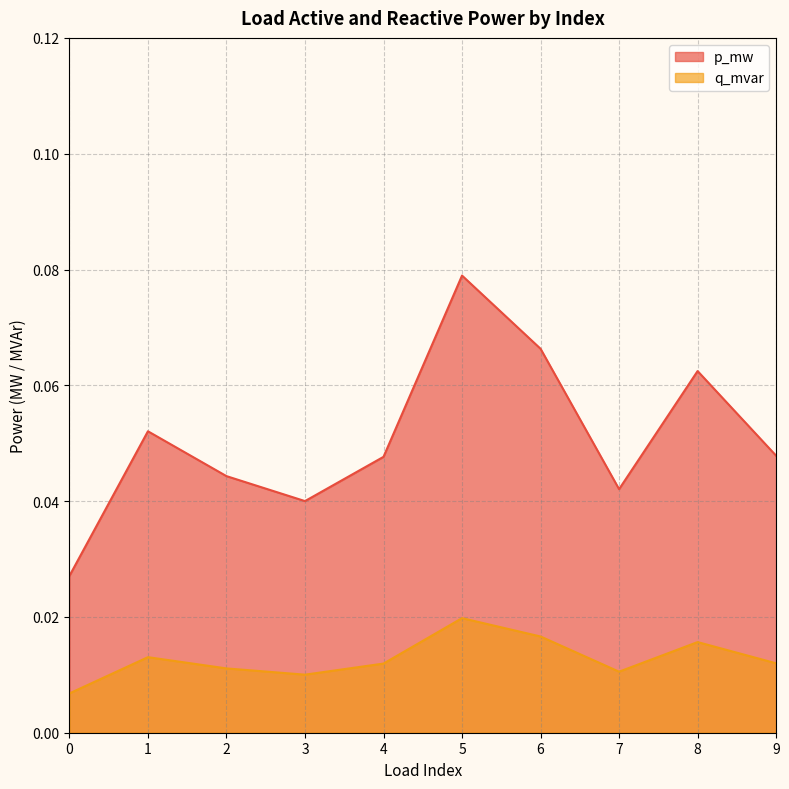

How many lines are shown in the chart?

2